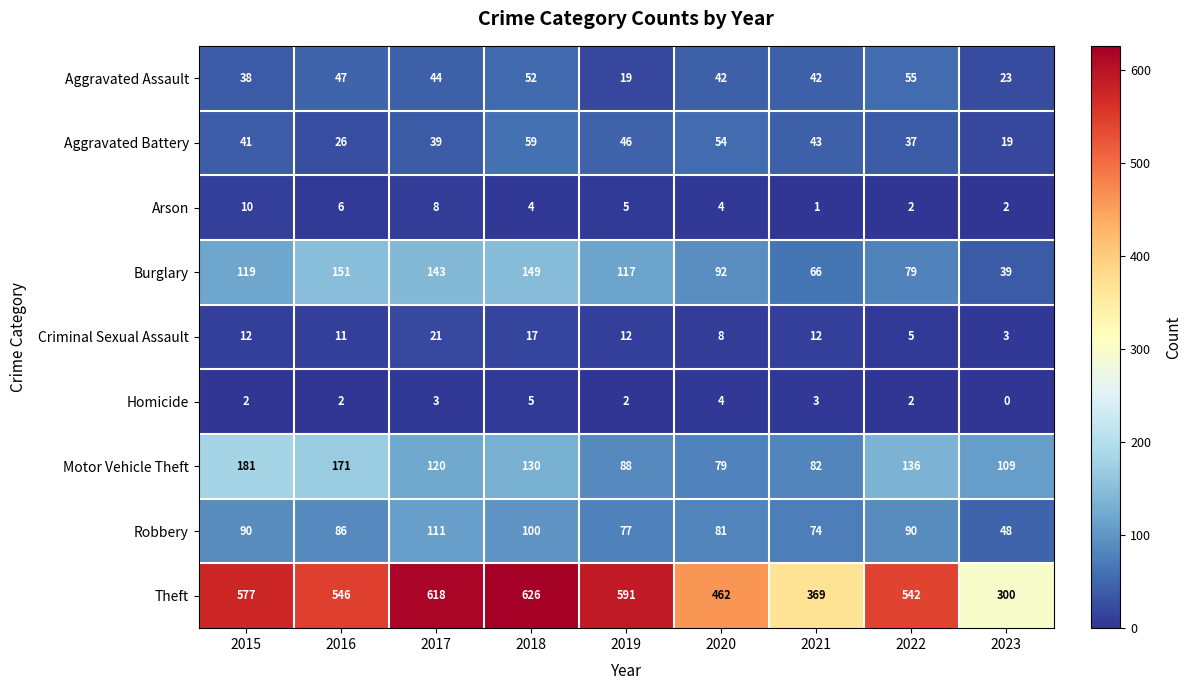

What is the difference between the Burglary values at 2016 and 2023?

112